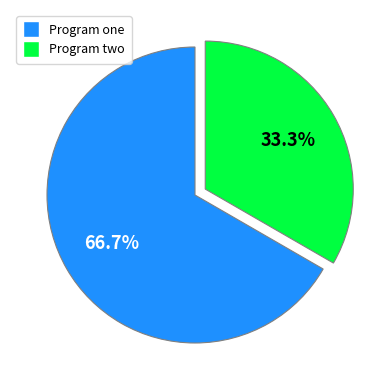

Rank the categories by value from lowest to highest.

Program two, Program one